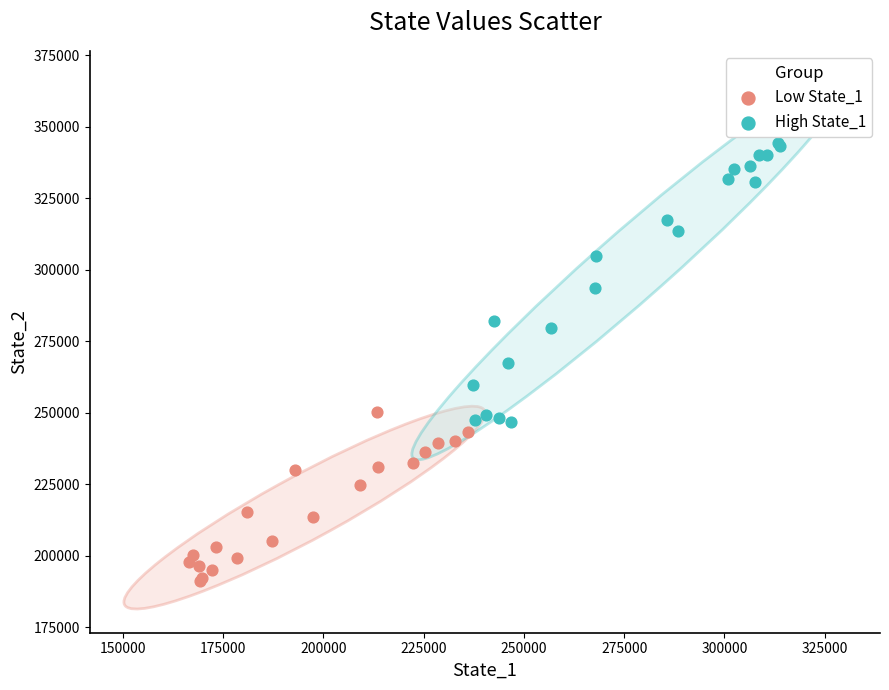

Which series contains the lowest Y value?

Low State_1